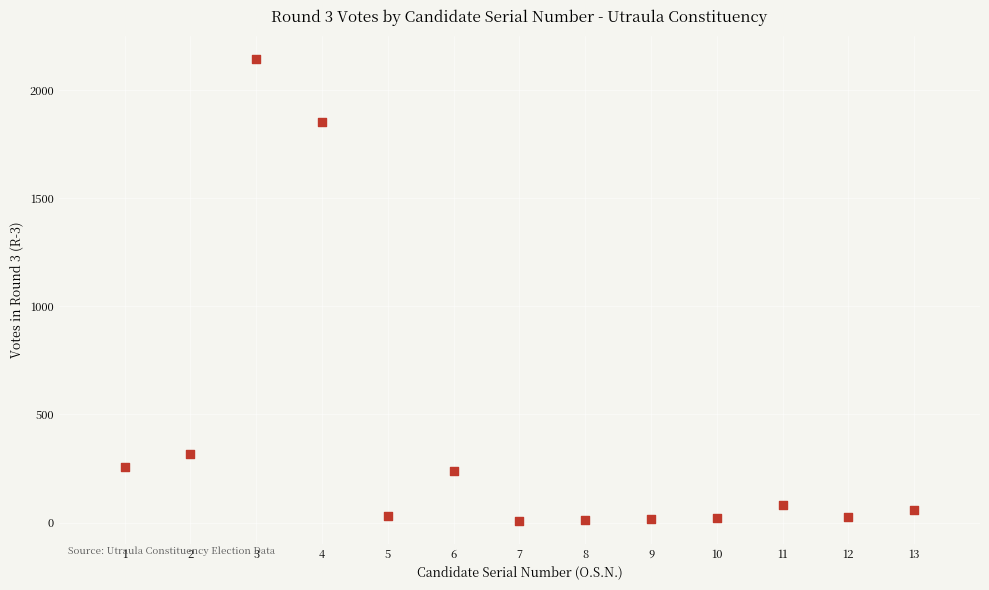

What is the range of Y values (max minus min)?

2134